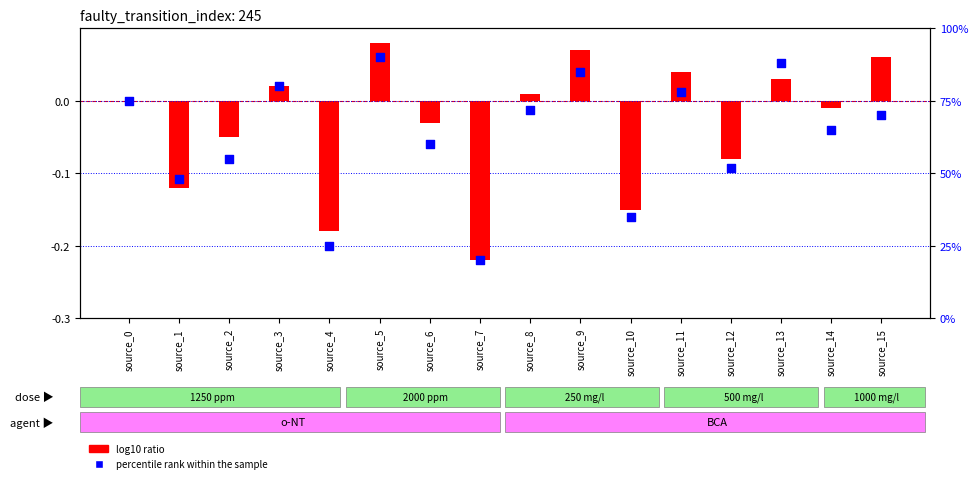

At how many categories does at least one series exceed 5?

16